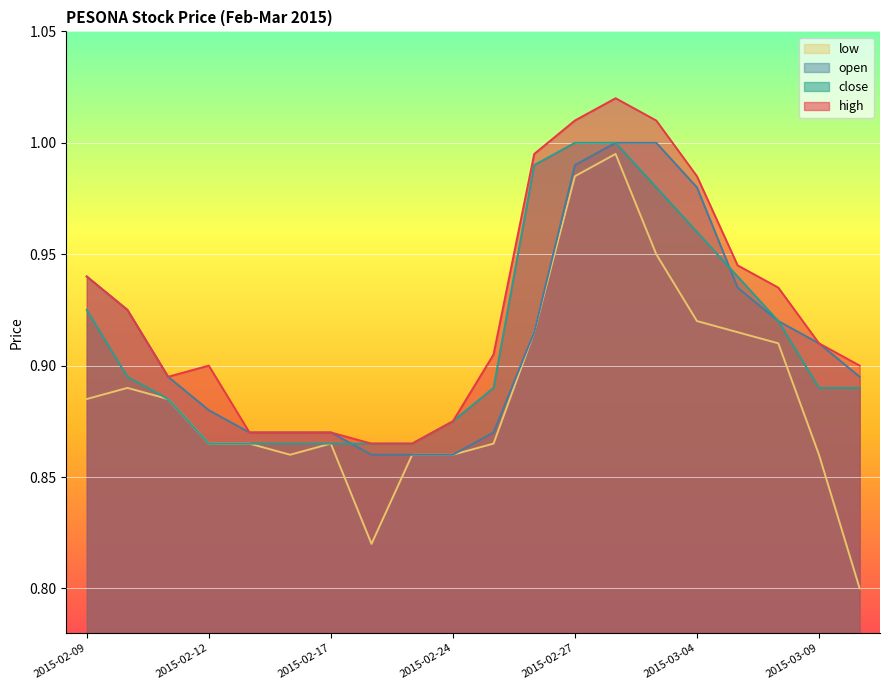

What is the total value across all series at 2015-03-06?

3.7